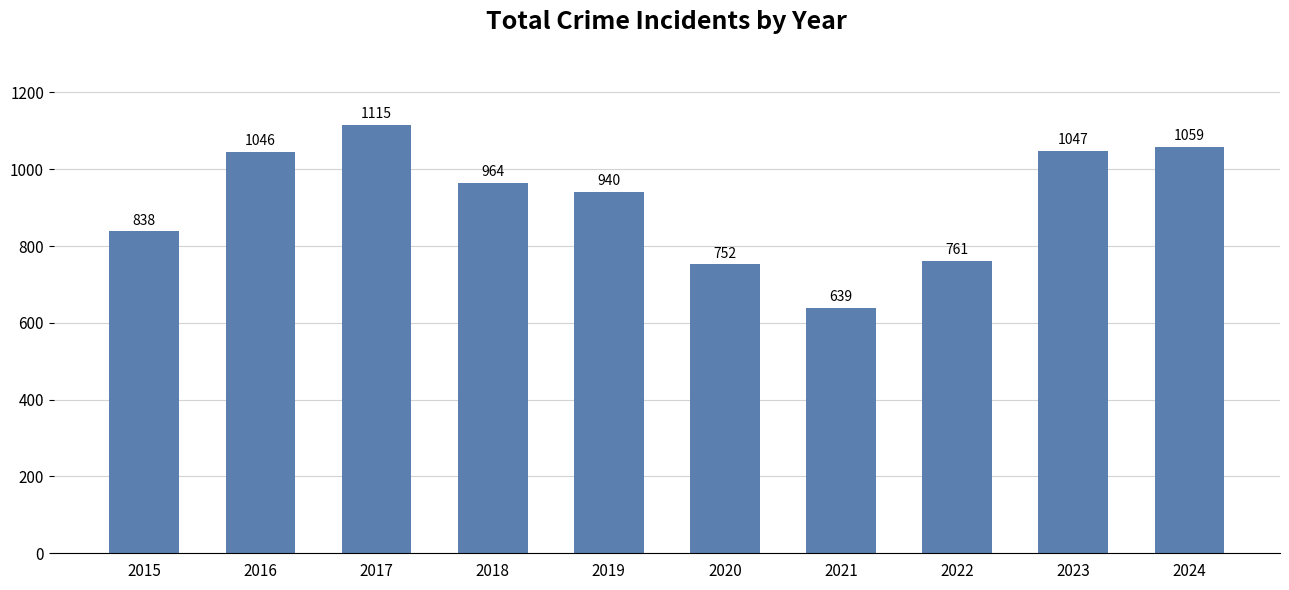

List the labels in order of value, largest first.

2017, 2024, 2023, 2016, 2018, 2019, 2015, 2022, 2020, 2021